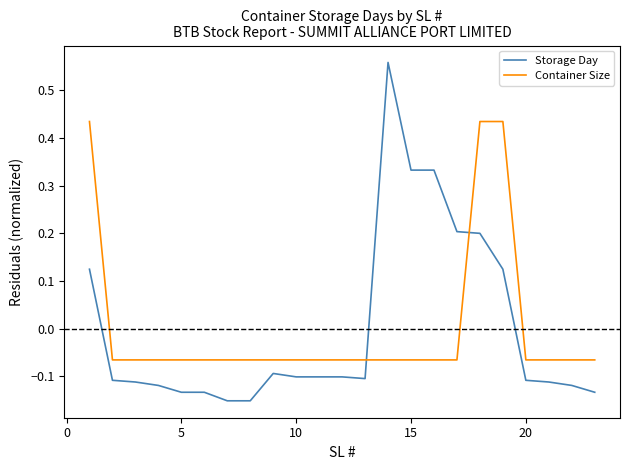

Count the Container Size values in the range 0 to 1.

3